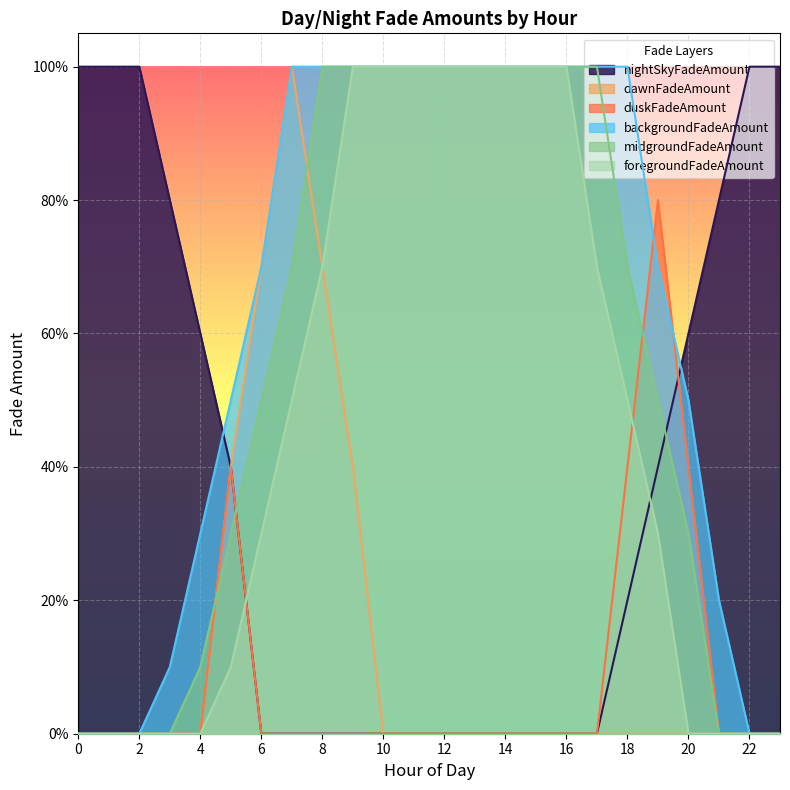

What is the greatest value displayed?

1.0